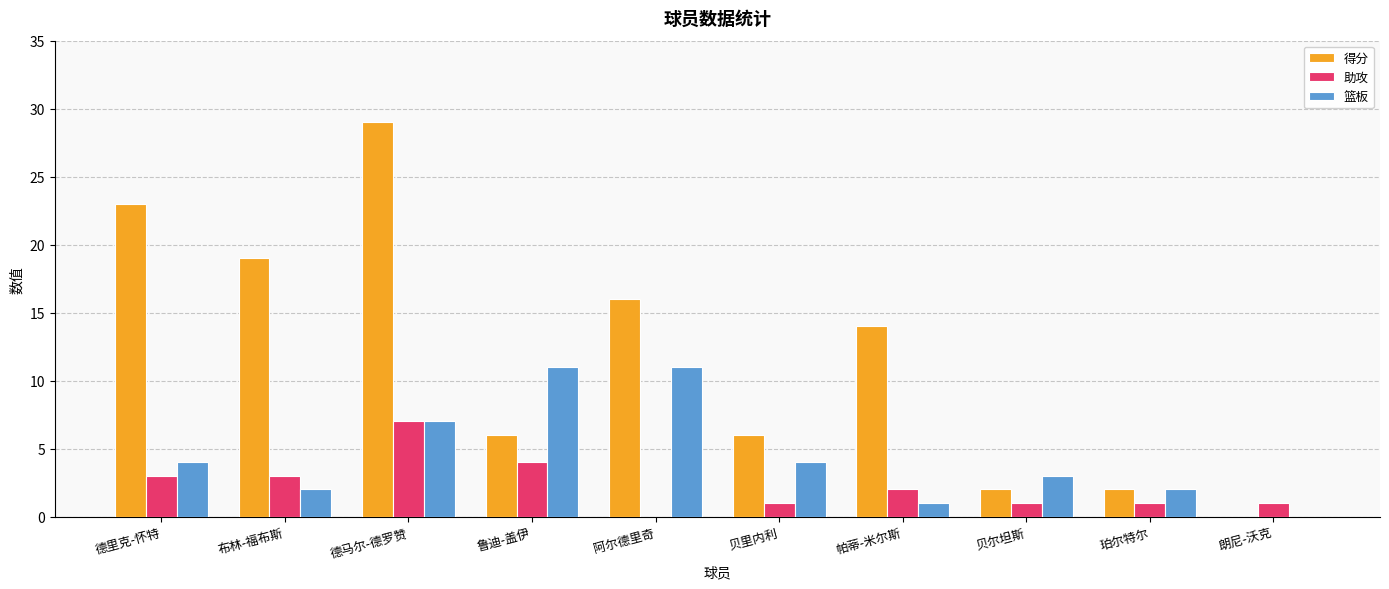

At which category is the sum across all series the highest?

德马尔-德罗赞